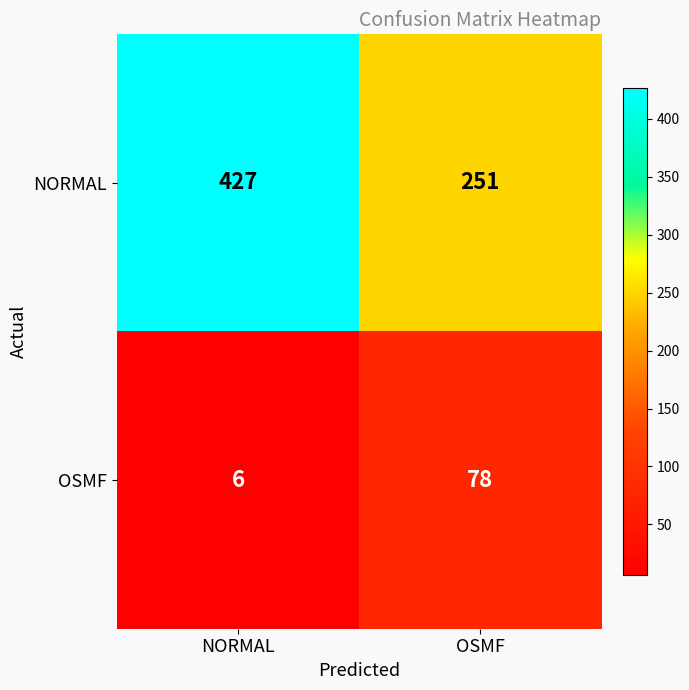

The value of NORMAL at OSMF is 140. True or false?

False